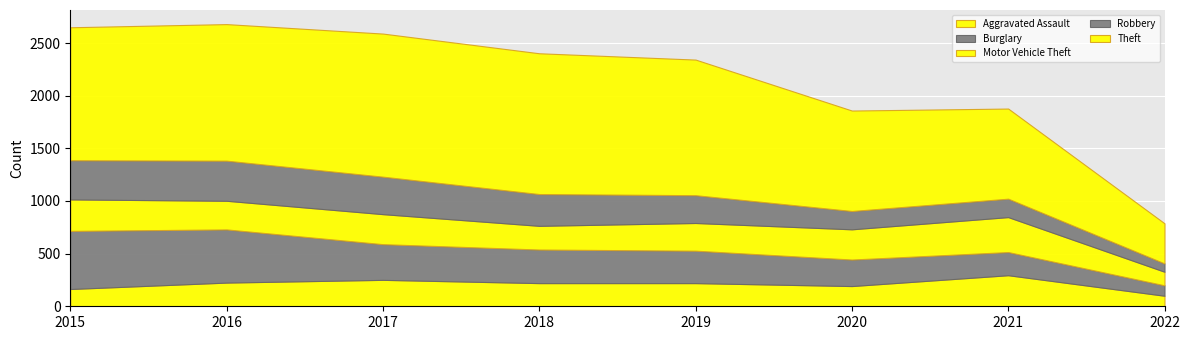

Which series has the largest range (max minus min)?

Theft